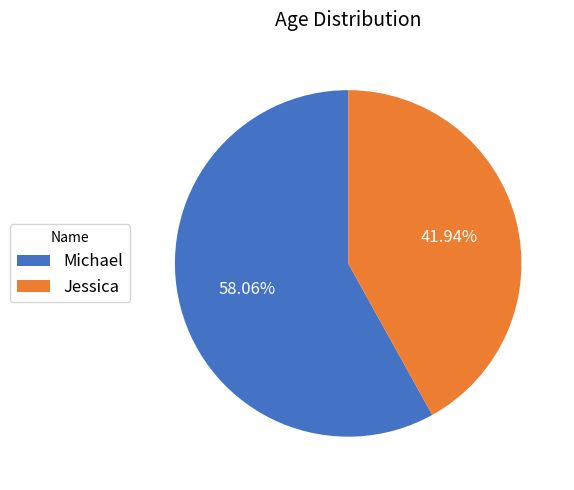

What is the ratio of the value at Michael to the value at Jessica?

1.4